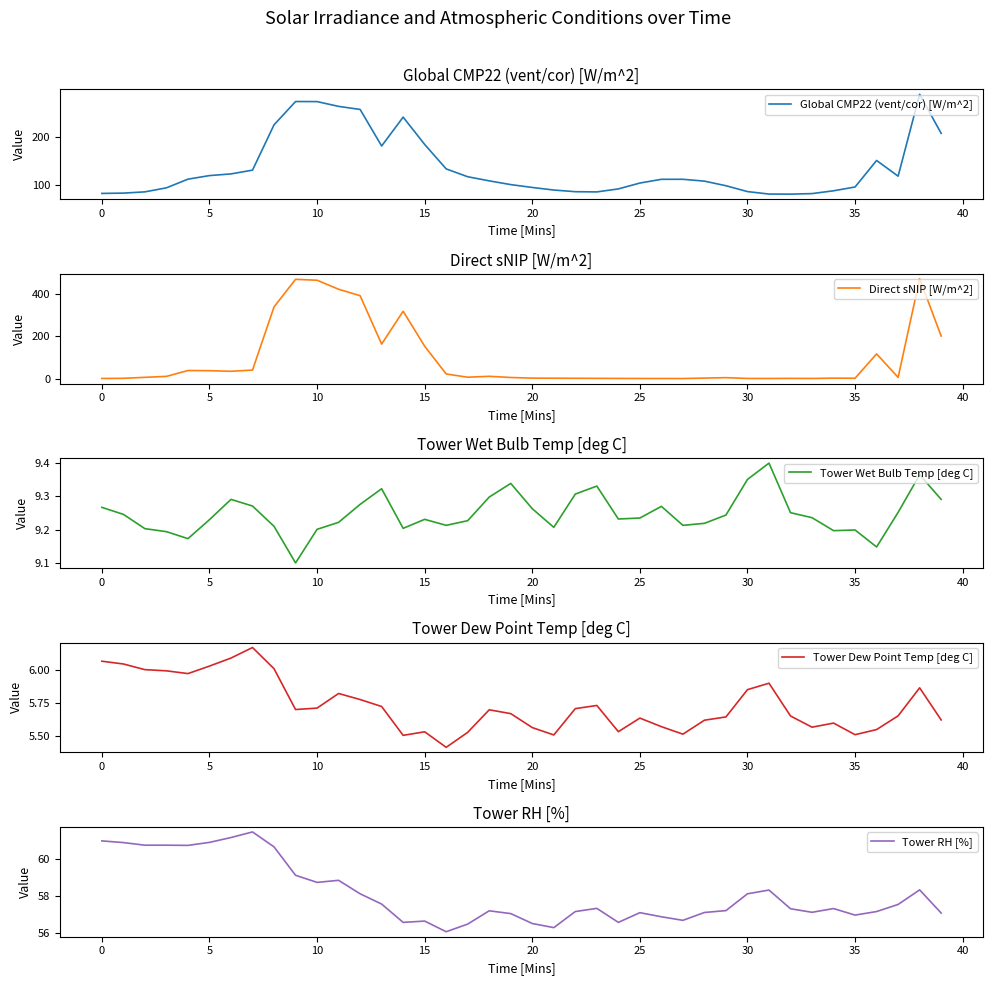

The Global CMP22 (vent/cor) [W/m^2] series shows 116.9 at 17. True or false?

True